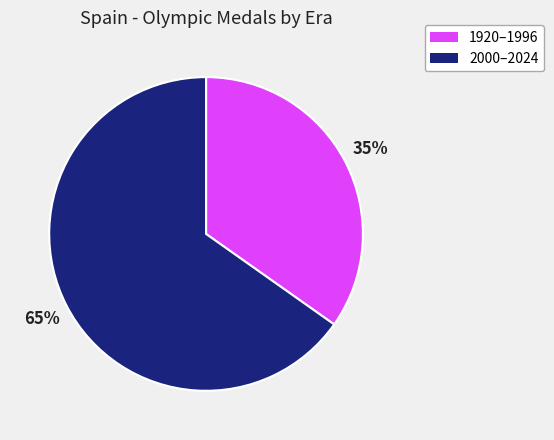

Is there any slice that represents more than half of the pie?

Yes